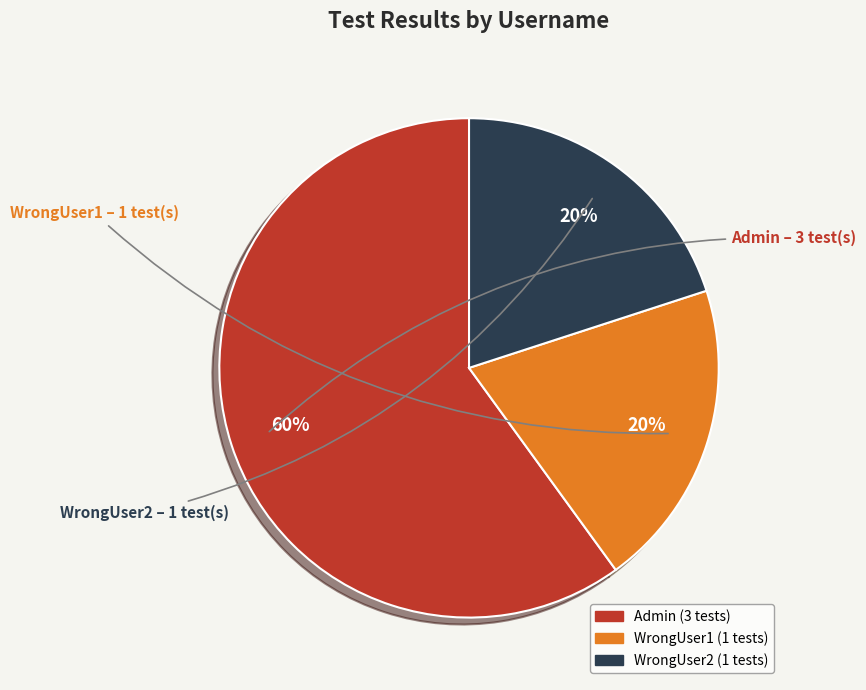

True or false: Admin accounts for 60% of the total.

True